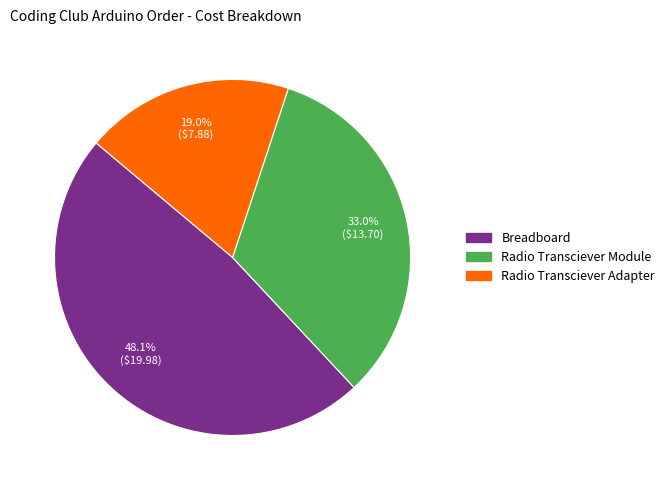

Which has a higher value, Radio Transciever Module or Radio Transciever Adapter?

Radio Transciever Module